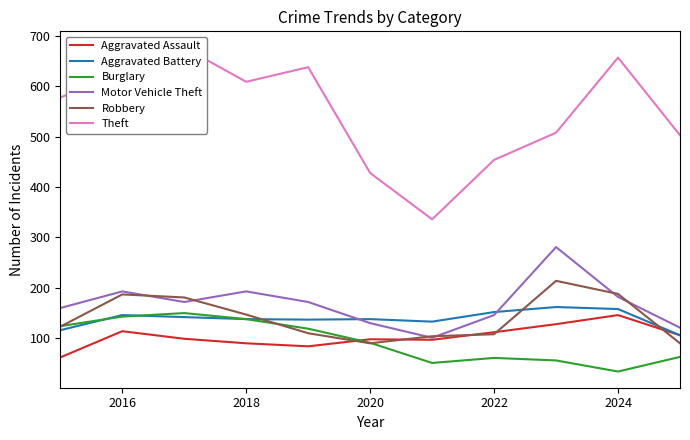

Which category has the highest value in the Aggravated Assault series?

2024